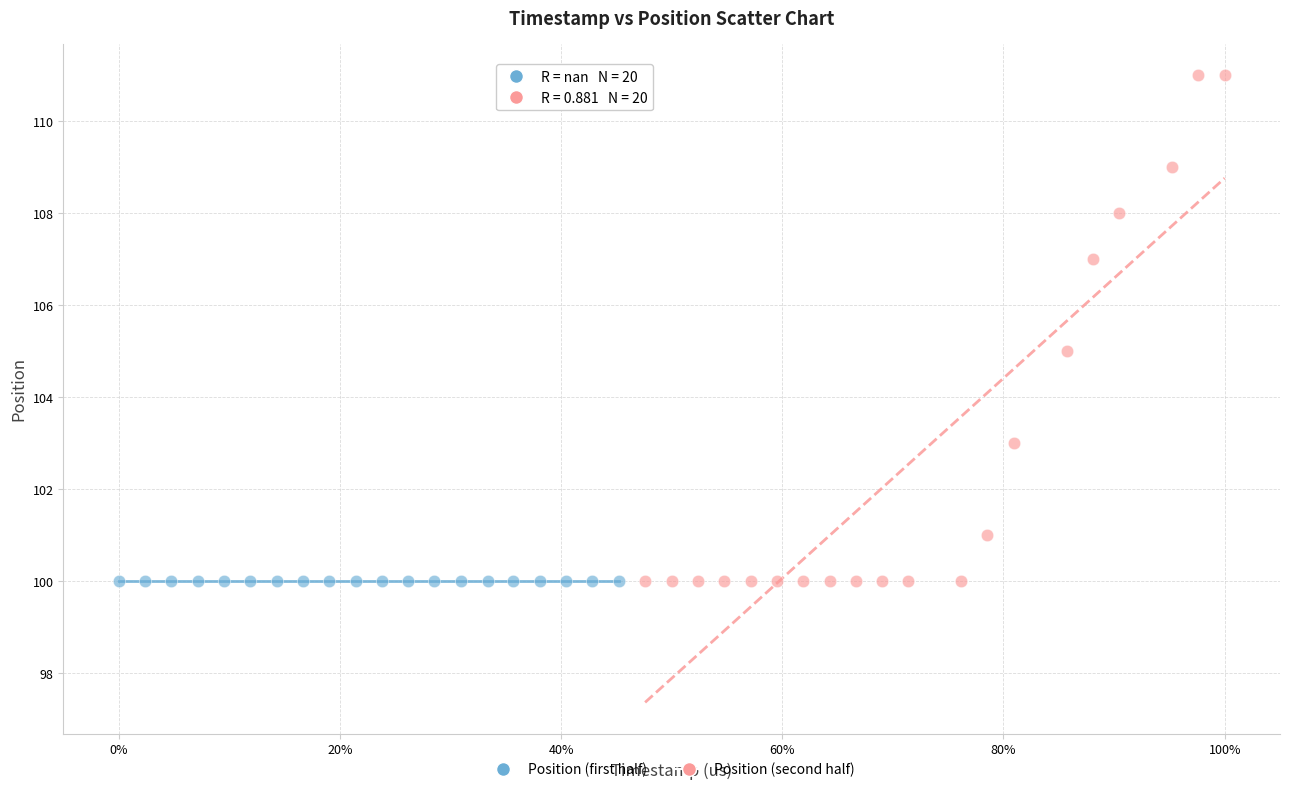

Which series contains the highest Y value?

Position (second half)